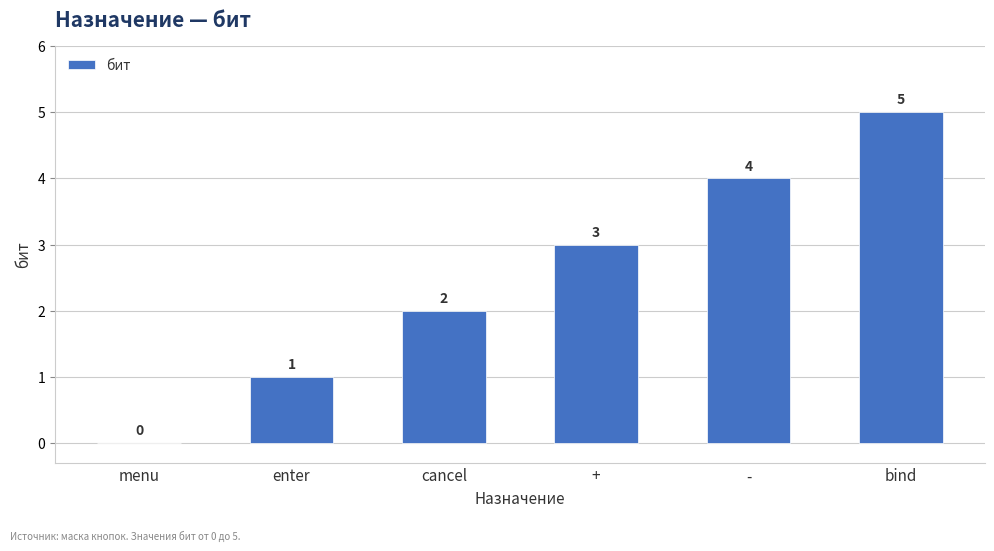

The value at + is 3. True or false?

True